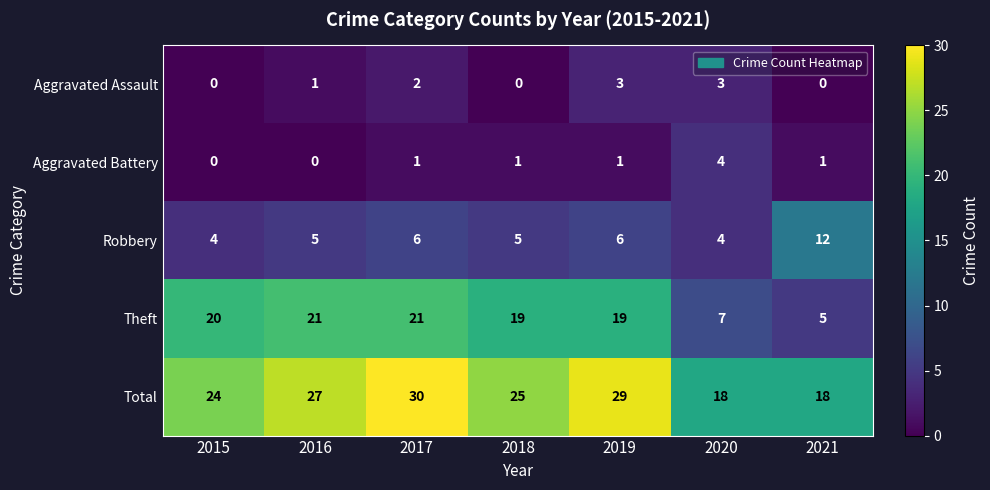

At how many categories does at least one series exceed 9?

7